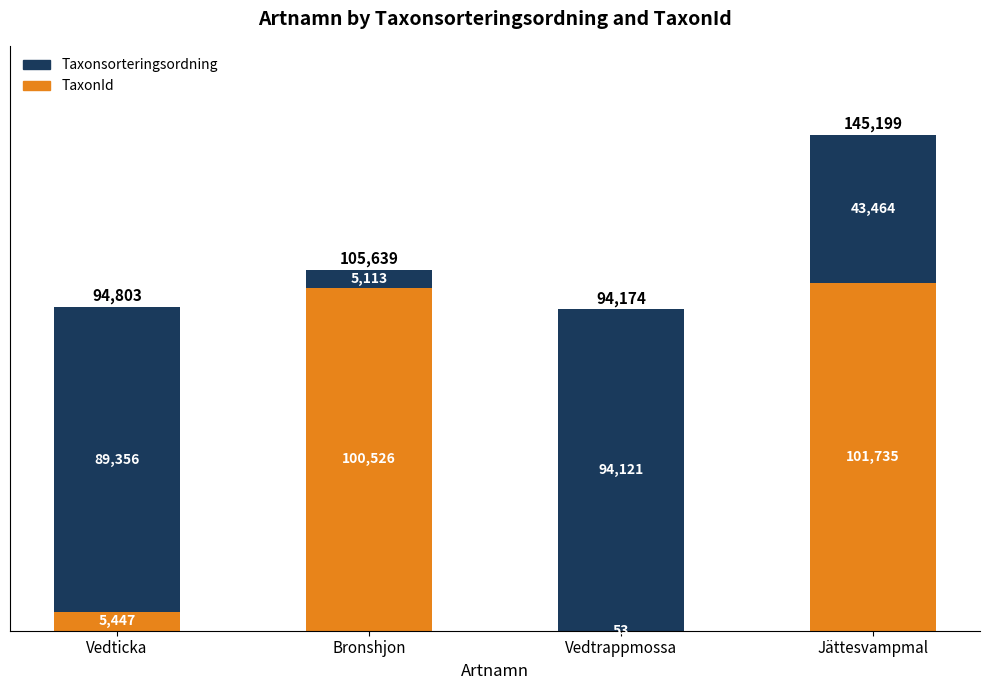

True or false: TaxonId has a value of 100526 at Bronshjon.

True